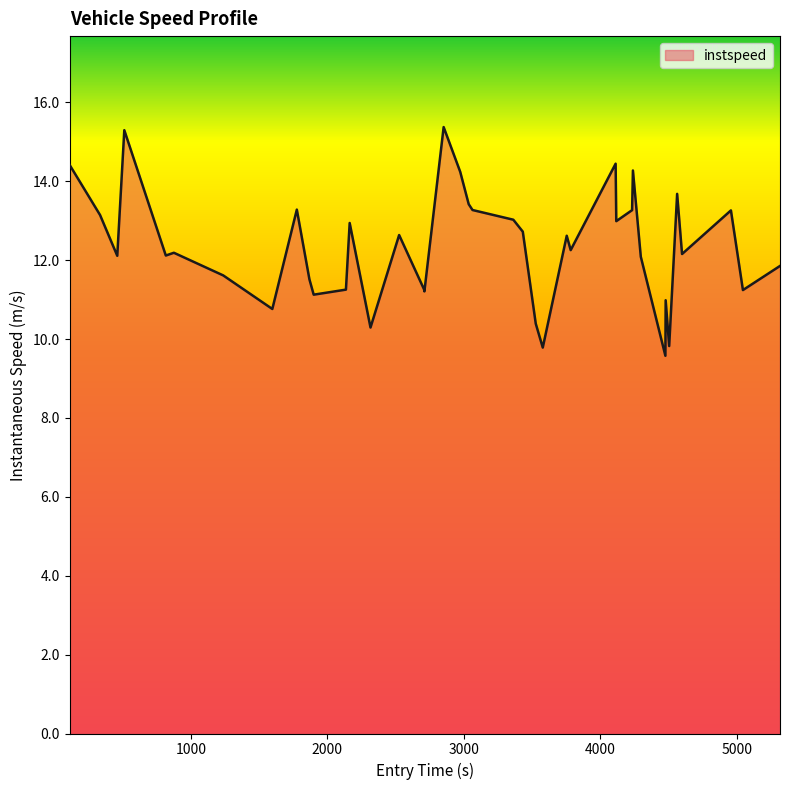

What is the maximum value shown in the chart?

15.4